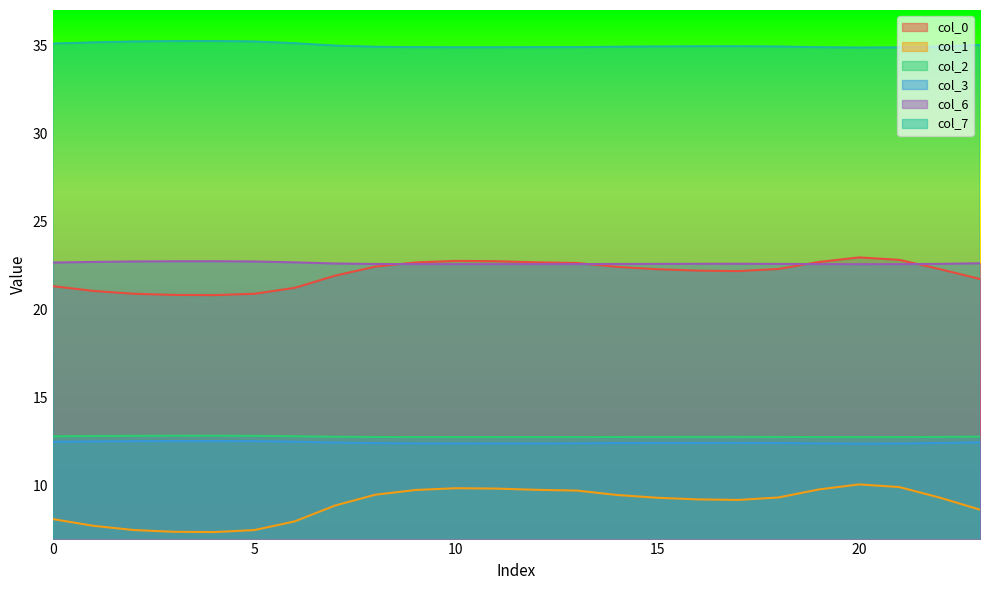

What is the difference between the maximum and minimum values in the 7 series?

0.4